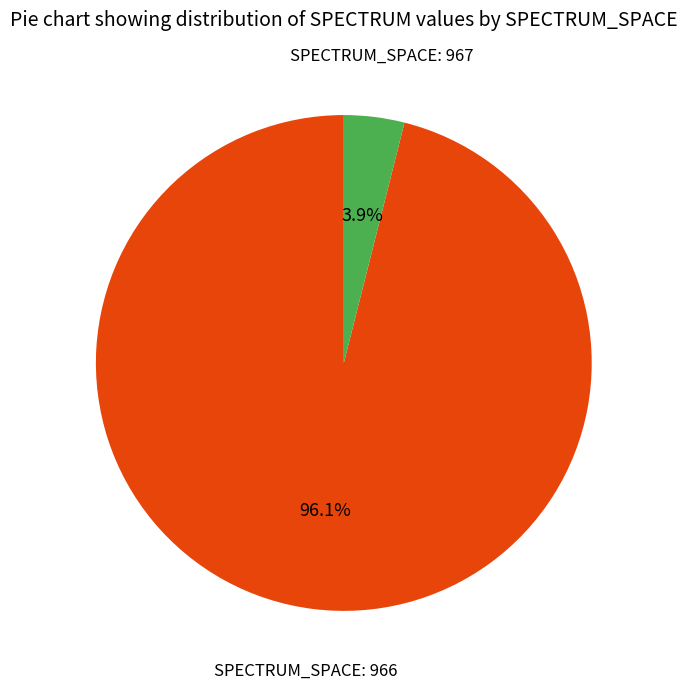

Is there a majority slice in this chart?

Yes